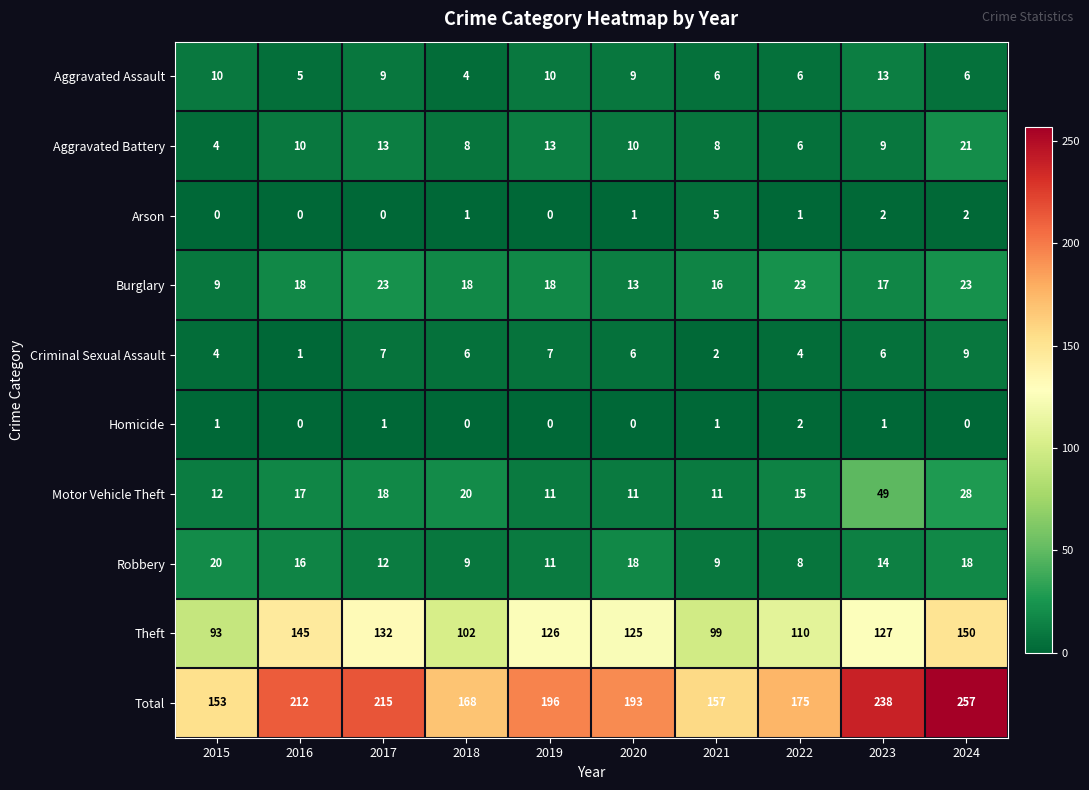

Which category has the lowest value in the Aggravated Battery series?

2015